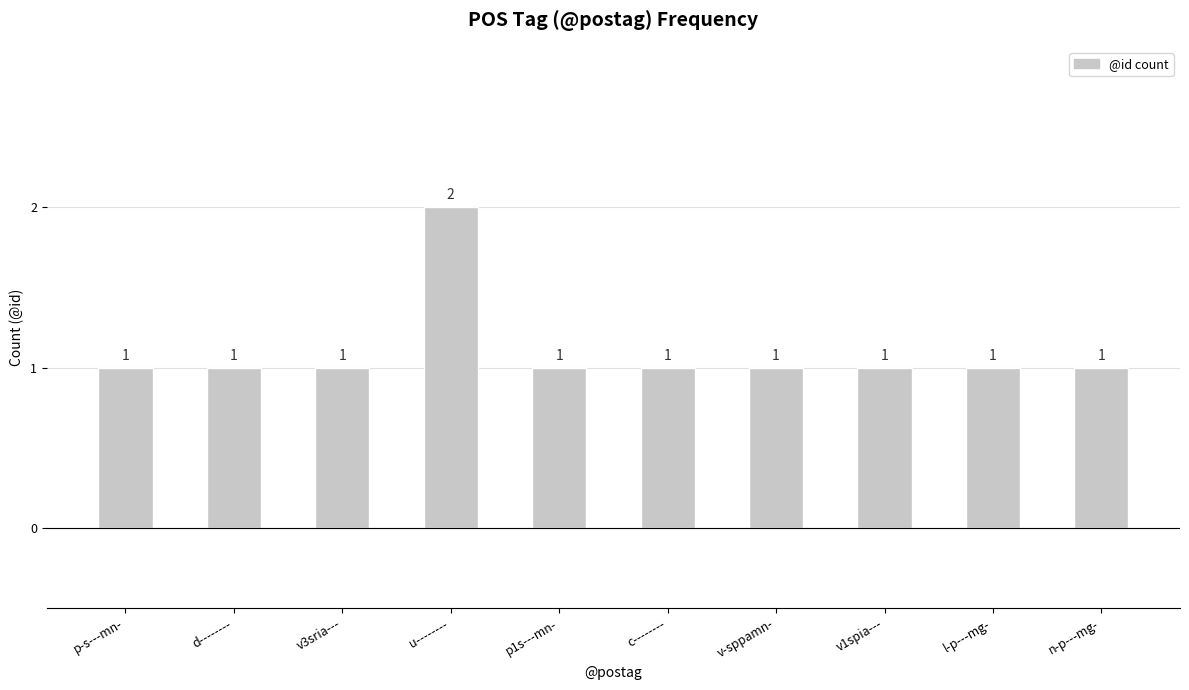

How many values are between 1 and 2?

10